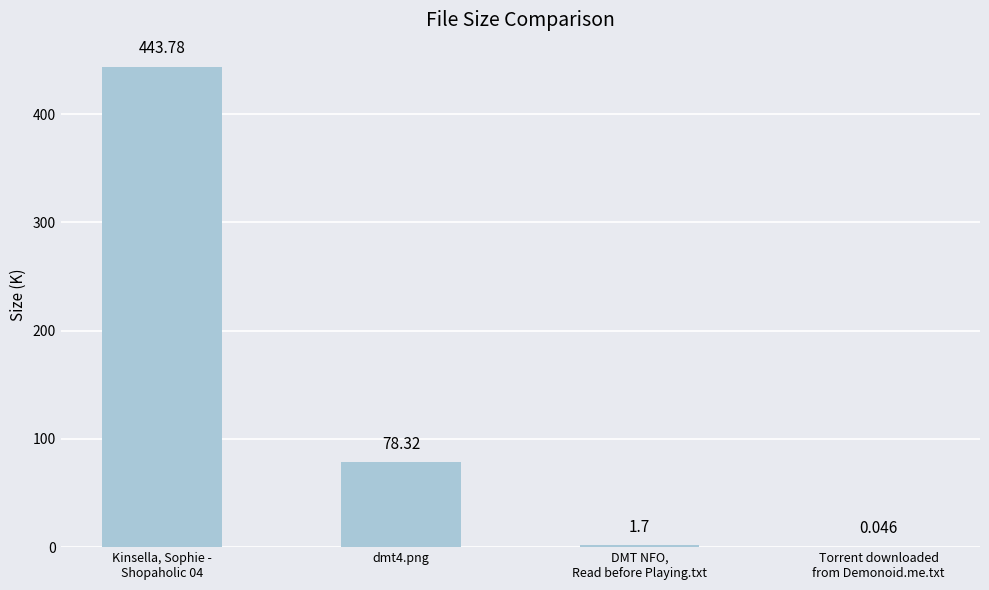

How many distinct data groups are displayed?

1